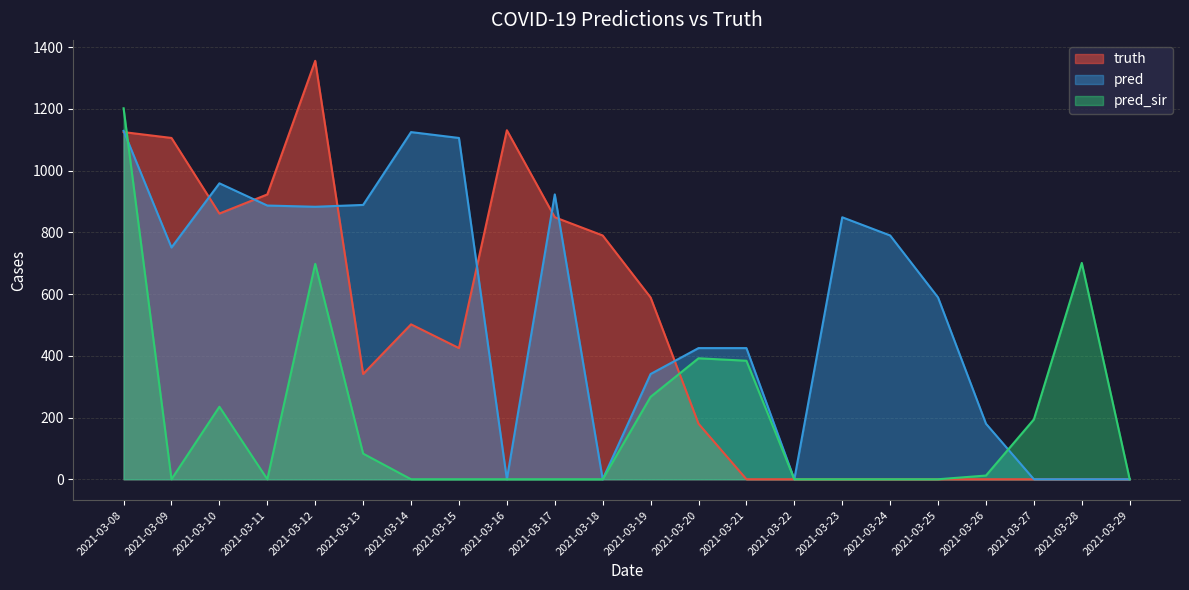

Reading left to right, extract all data points from this chart.

truth: 1125.0	1106.0	861.0	923.0	1356.0	341.0	502.0	425.0	1131.0	849.0	790.0	589.0	180.0	0.0	0.0	0.0	0.0	0.0	0.0	0.0	0.0	0.0
pred: 1129.1	751.0	959.0	887.0	883.0	889.0	1125.0	1106.0	0.0	923.0	0.0	341.0	425.0	425.0	0.0	849.0	790.0	589.0	180.0	0.0	0.0	0.0
pred_sir: 1202.1	0.0	235.0	0.0	698.0	83.0	0.0	0.0	0.0	0.0	0.0	267.0	392.0	384.0	0.0	0.0	0.0	0.0	12.0	194.0	701.0	0.0